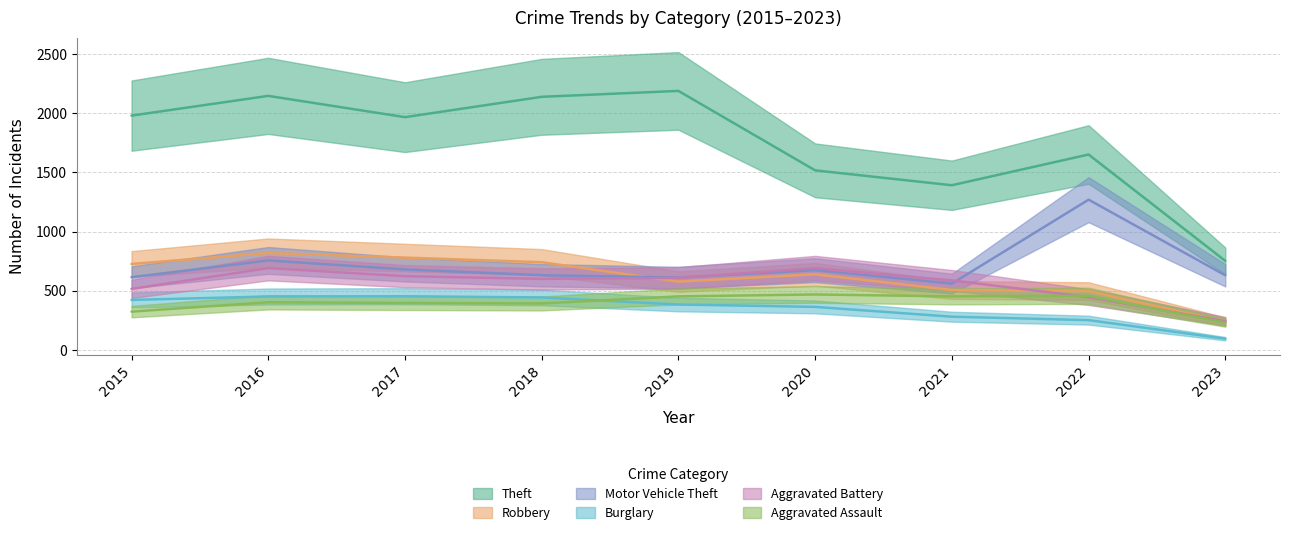

Between 2022 and 2021, which is larger?

2022